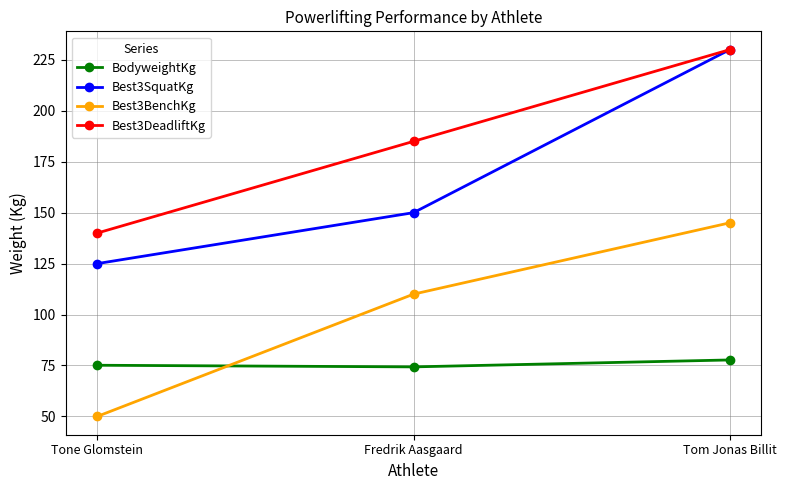

What is the difference between the highest and lowest values at Tom Jonas Billit?

152.3